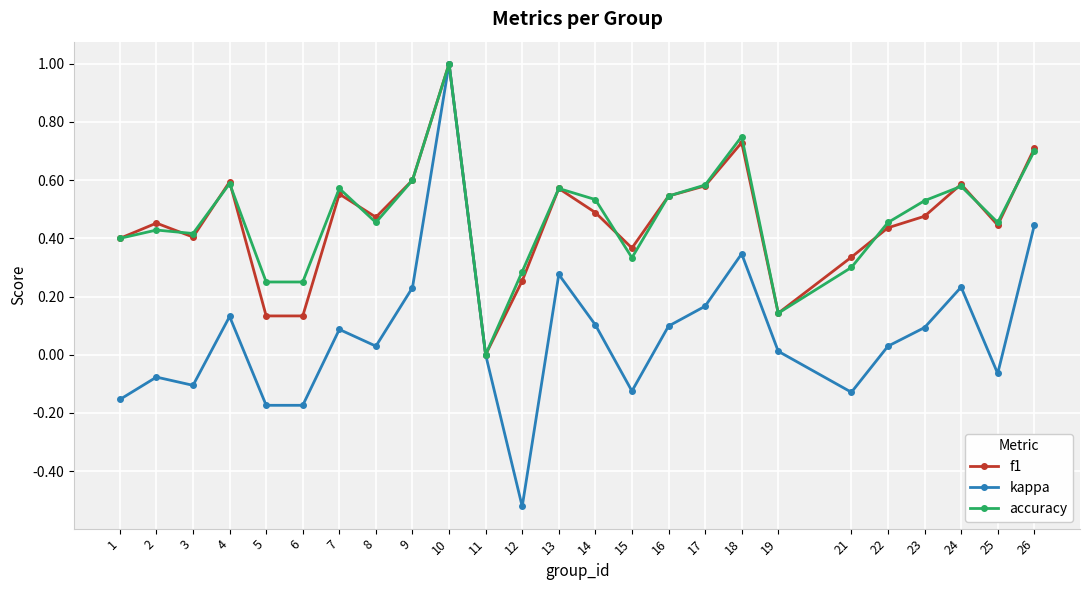

Which series changed the most between 14 and 26?

kappa